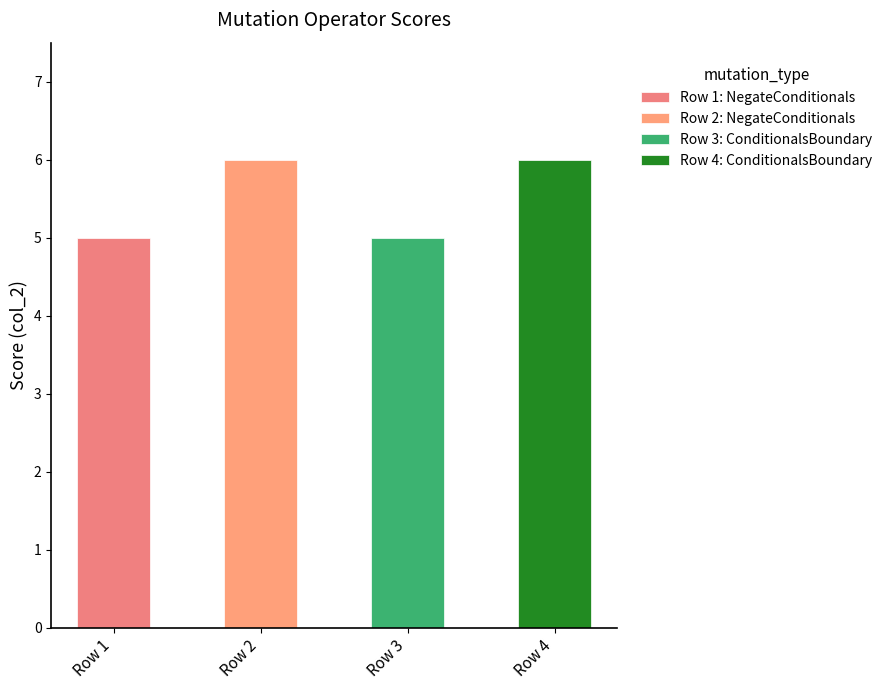

How many data points does each series have?

4